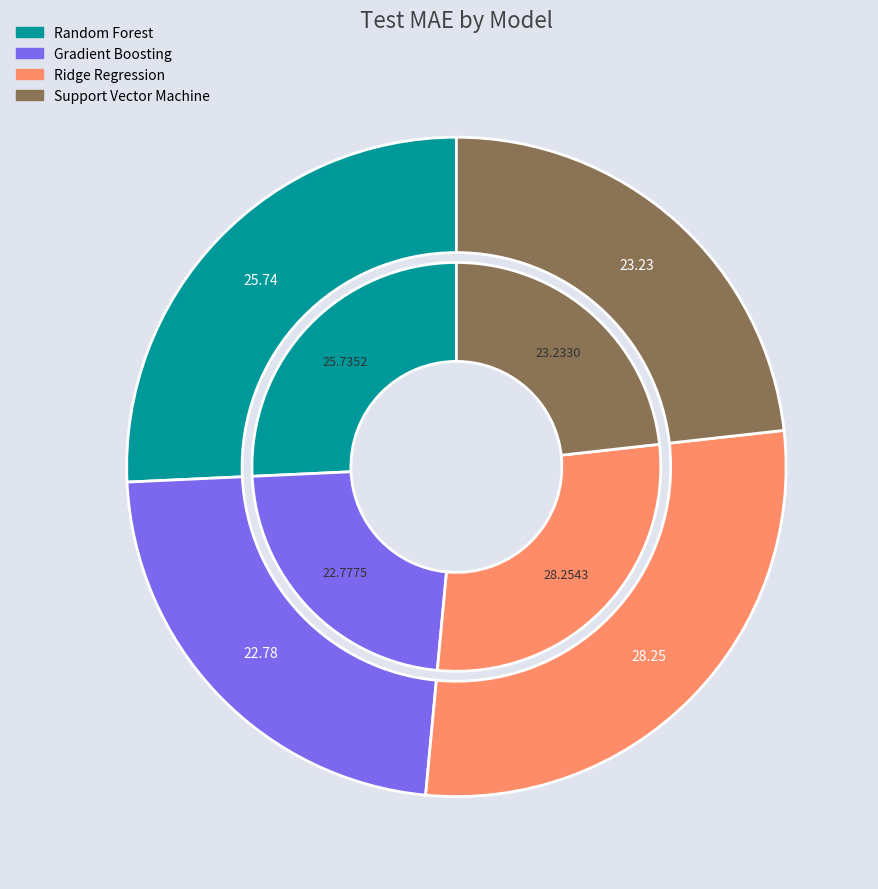

Combined, what portion of the pie is Support Vector Machine and Random Forest?

49.0%